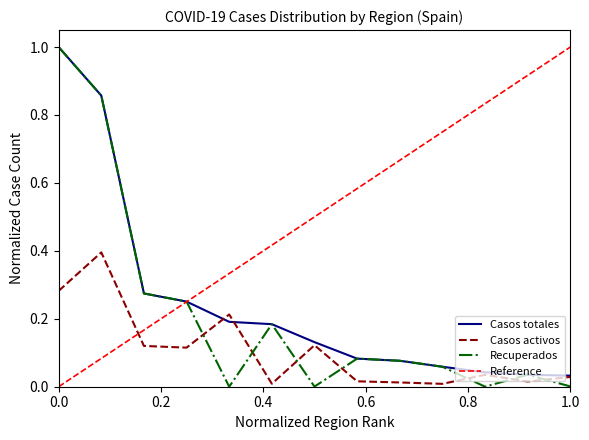

True or false: Recuperados and Casos activos cross at least once.

True